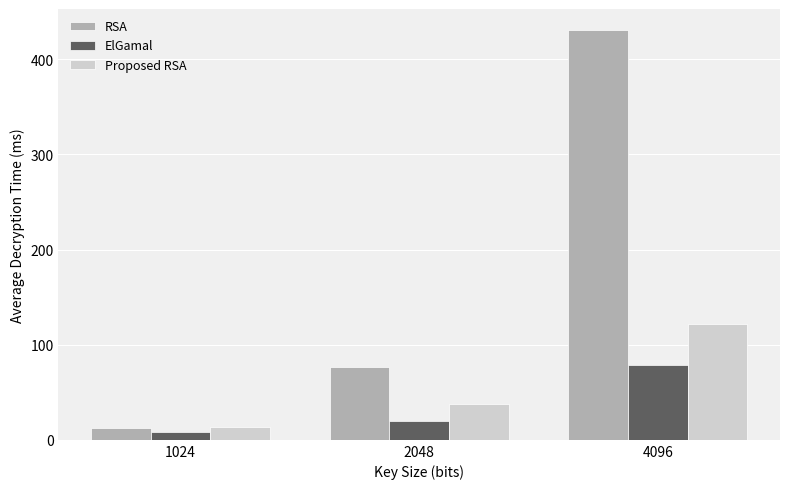

Between 1024 and 4096, which series saw the biggest shift?

RSA